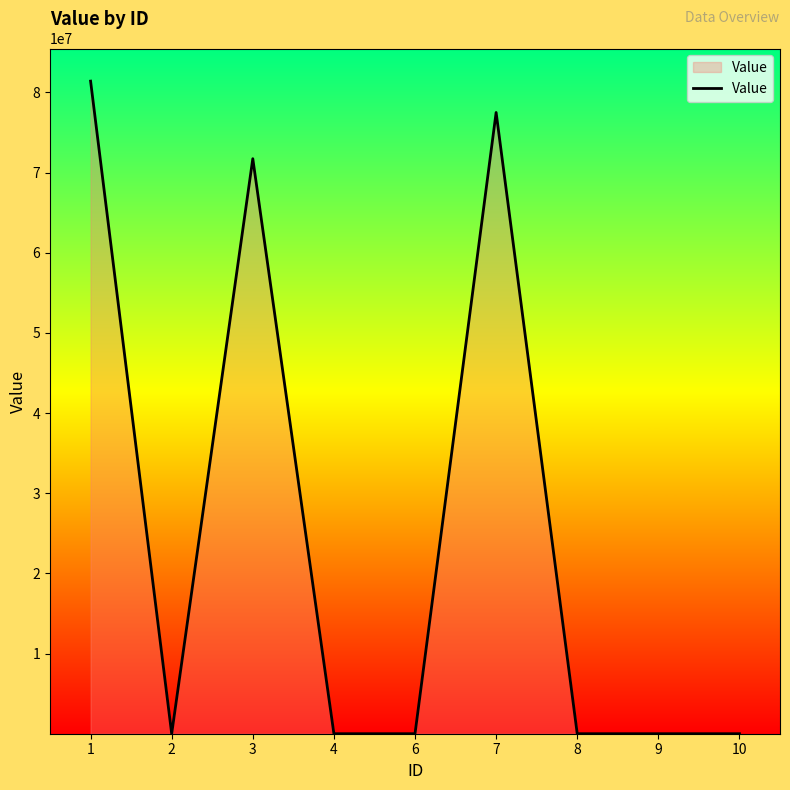

Where does the data first go above 10?

1